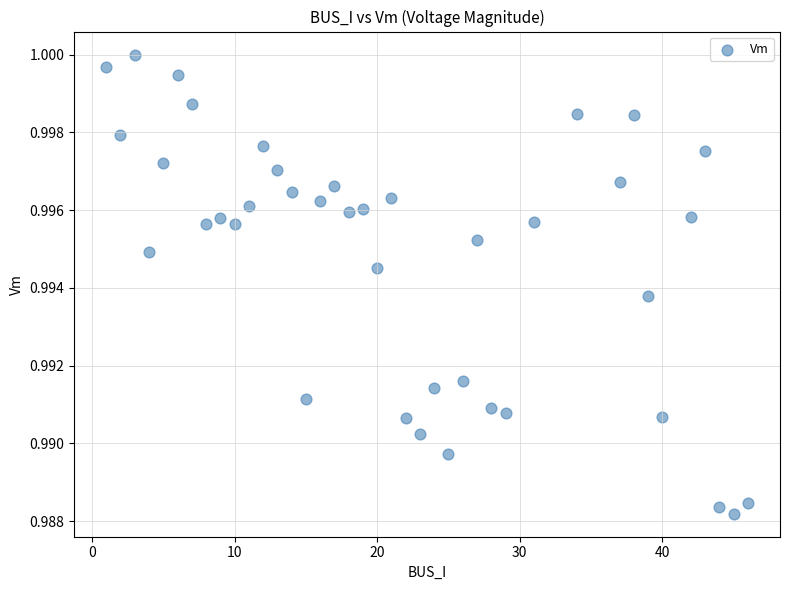

What is the range of X values (max minus min)?

45.0